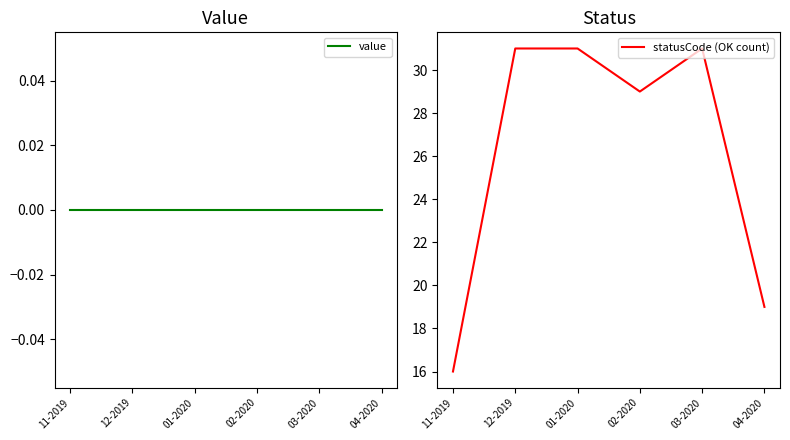

True or false: statusCode (OK count) and value cross at least once.

False